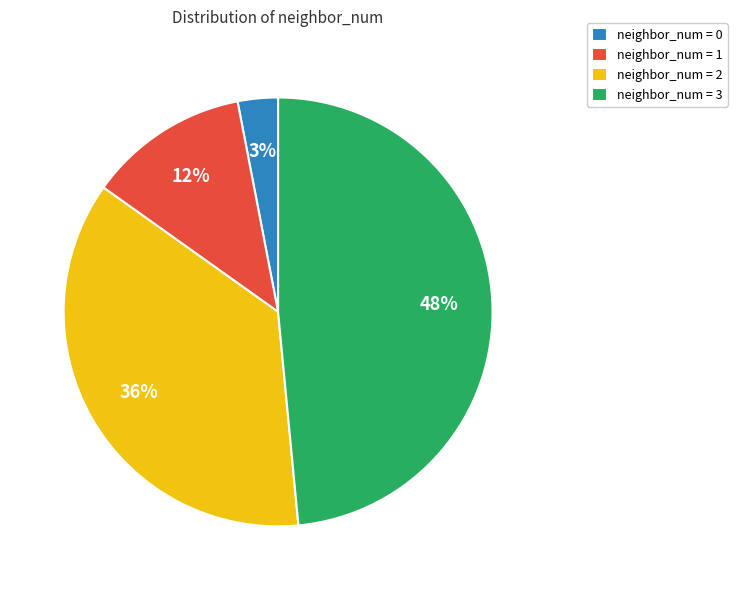

How many segments does this pie chart have?

4